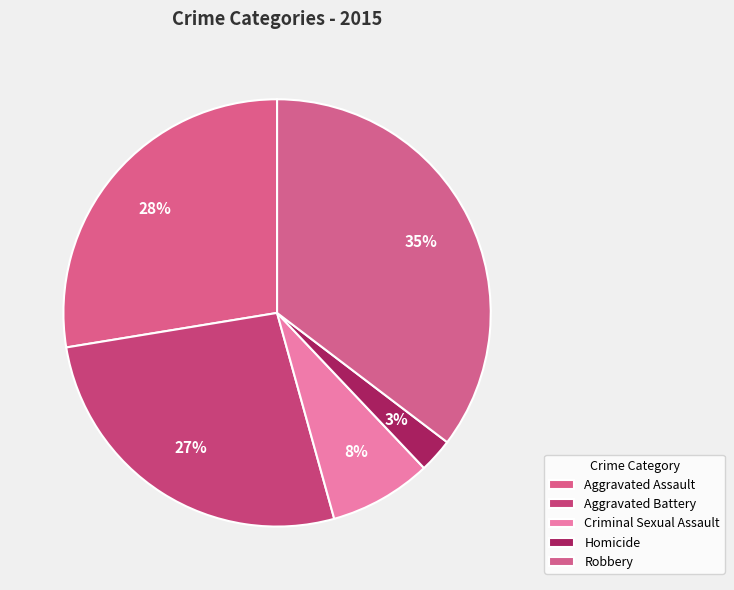

Count the number of slices in the pie.

5